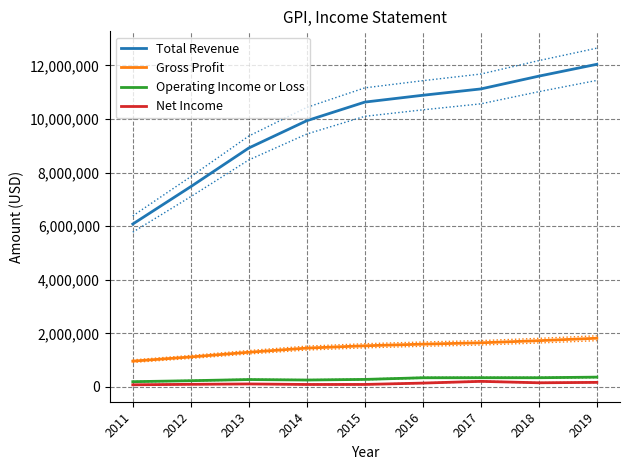

The Net Income series shows 205900 at 2017. True or false?

True